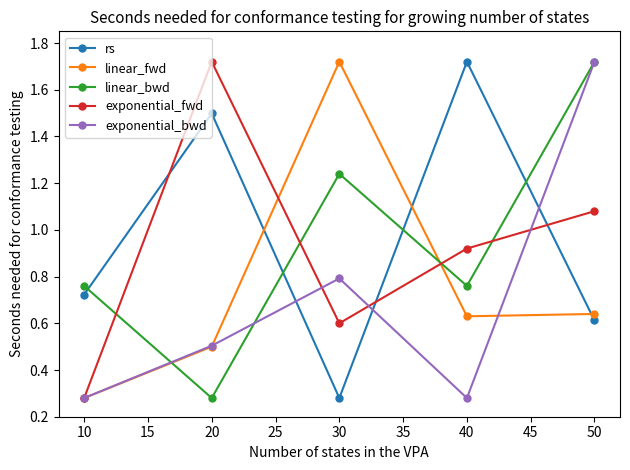

True or false: linear_bwd and rs intersect in this chart.

True